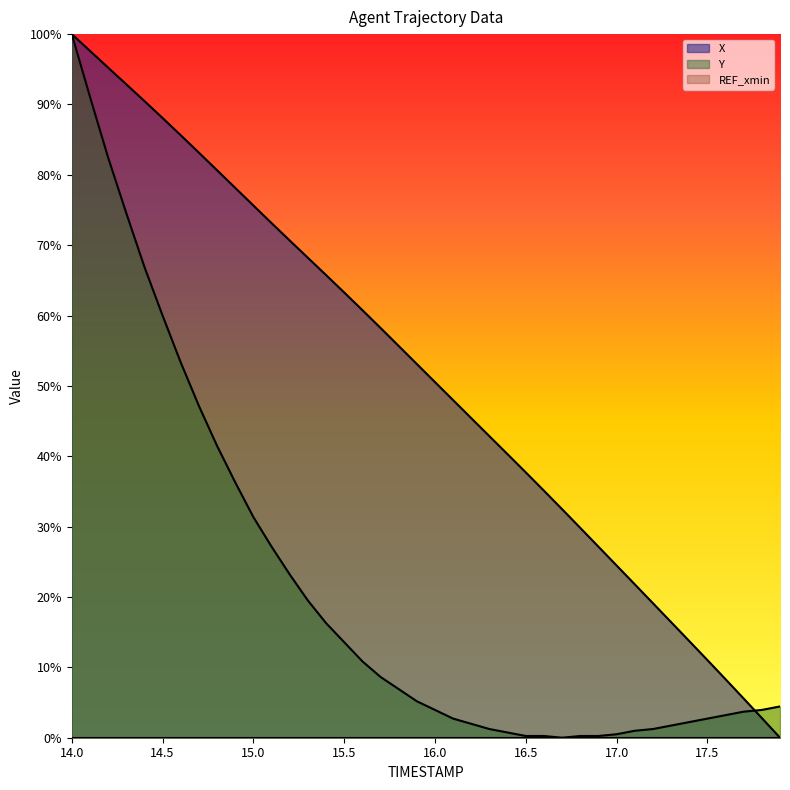

Where is Y nearest to the value 0?

16.7